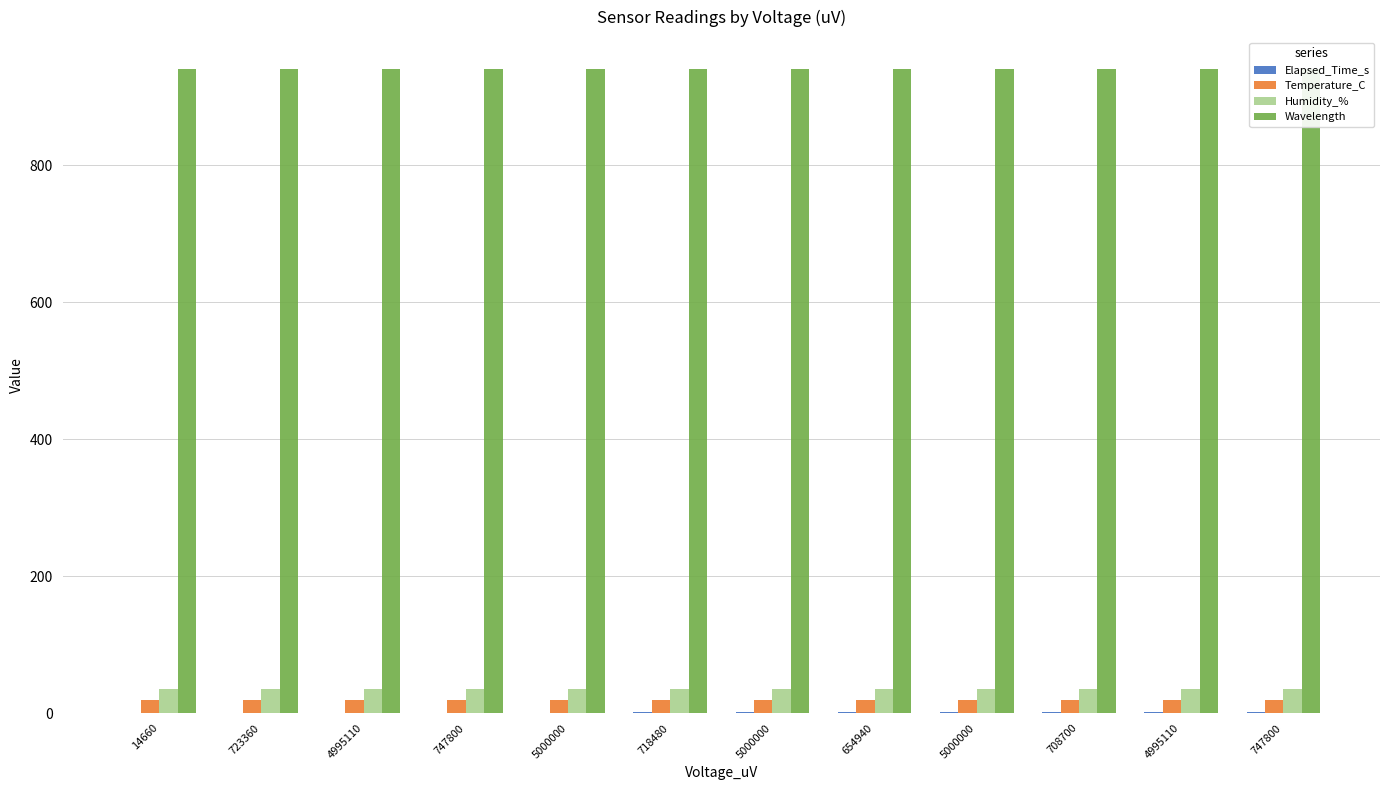

At which category is the sum across all series the highest?

747800